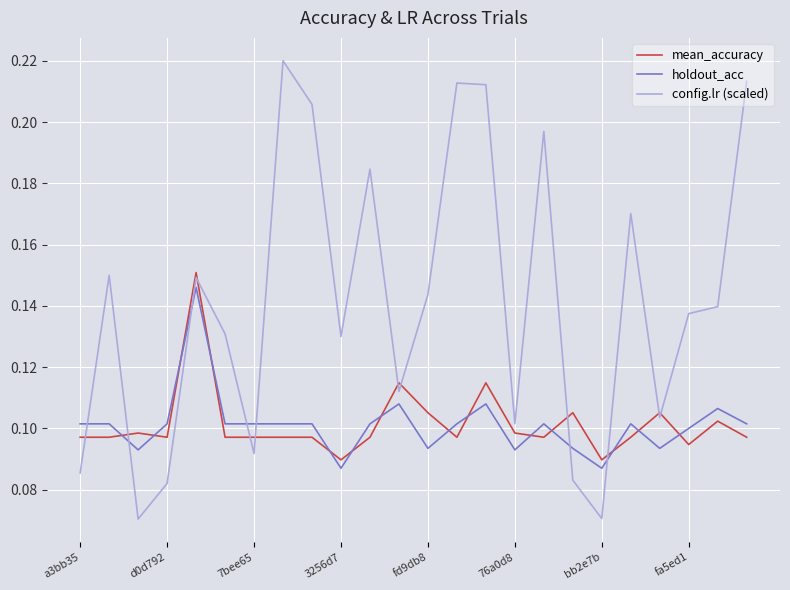

How many intersections are there between holdout_acc and config.lr (scaled)?

7